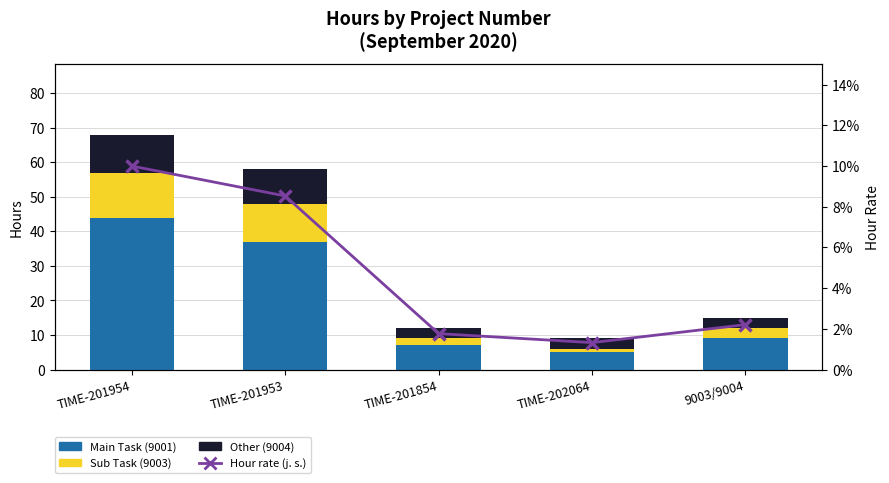

What is the label of the 5th bar from the left?

9003/9004